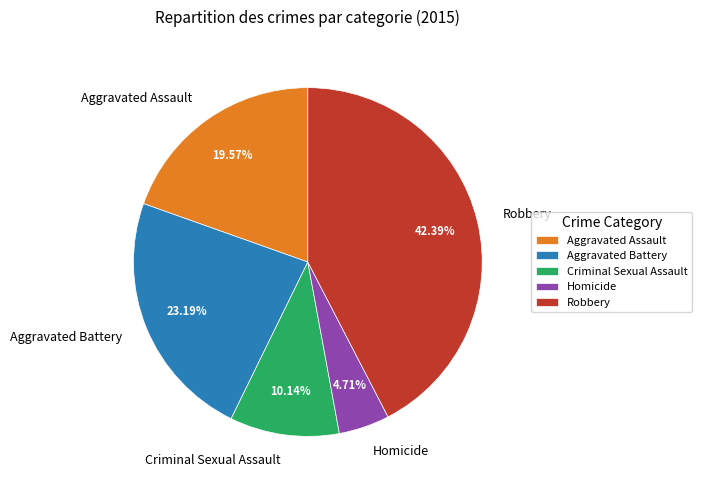

To the nearest percent, what is the combined percentage of Aggravated Battery and Criminal Sexual Assault?

33%